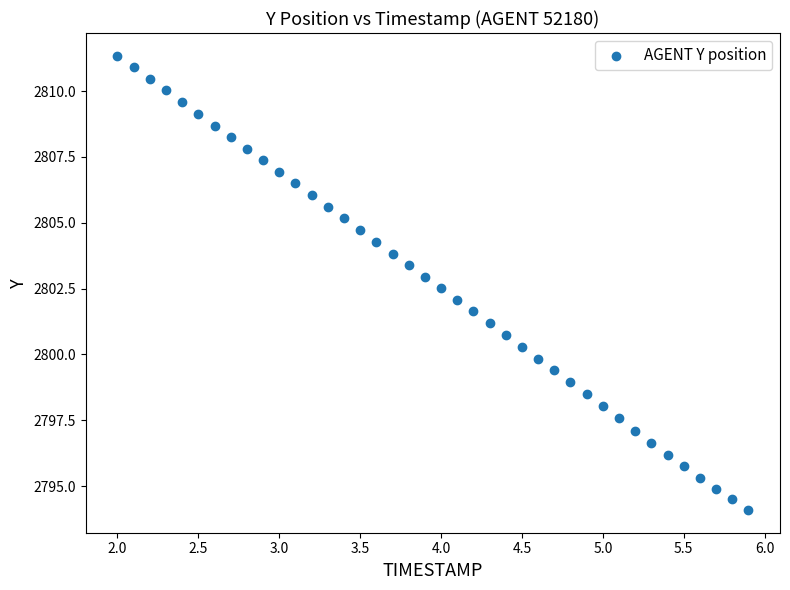

What is the range of X values (max minus min)?

3.9